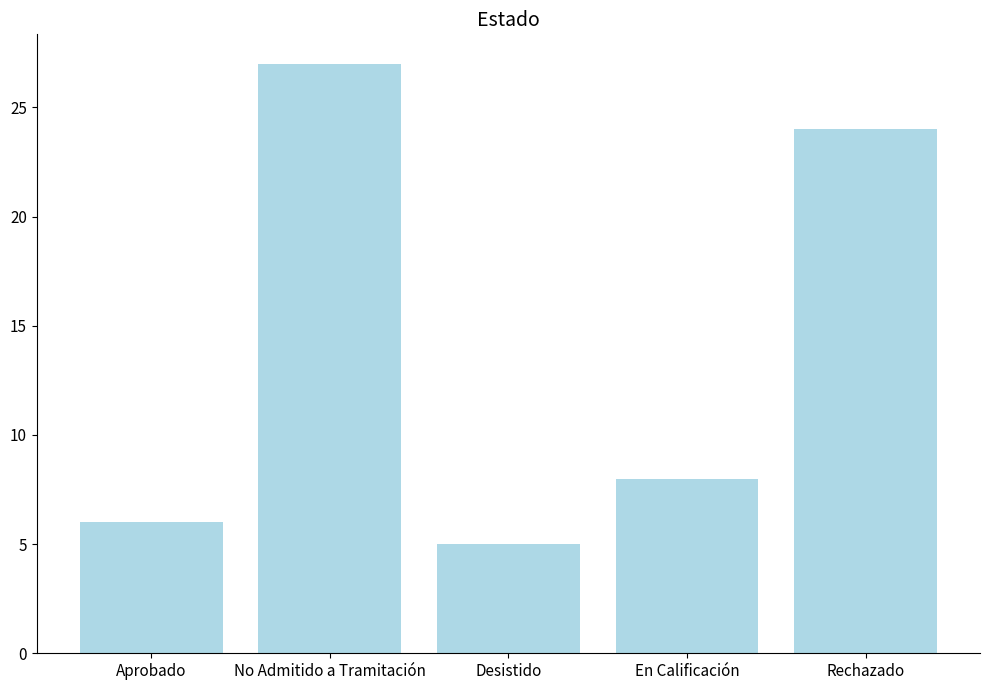

Reading left to right, what are all the values shown in this chart?

Aprobado=6	No Admitido a Tramitación=27	Desistido=5	En Calificación=8	Rechazado=24